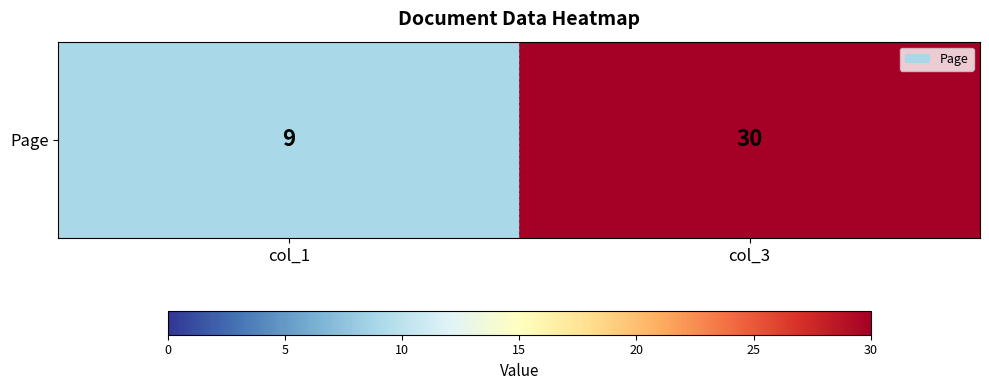

Rank the categories by value from lowest to highest.

col_1, col_3